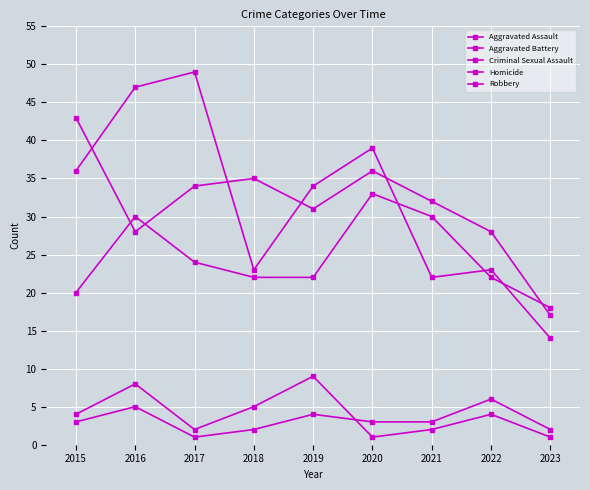

How many times do Aggravated Battery and Aggravated Assault cross each other?

3